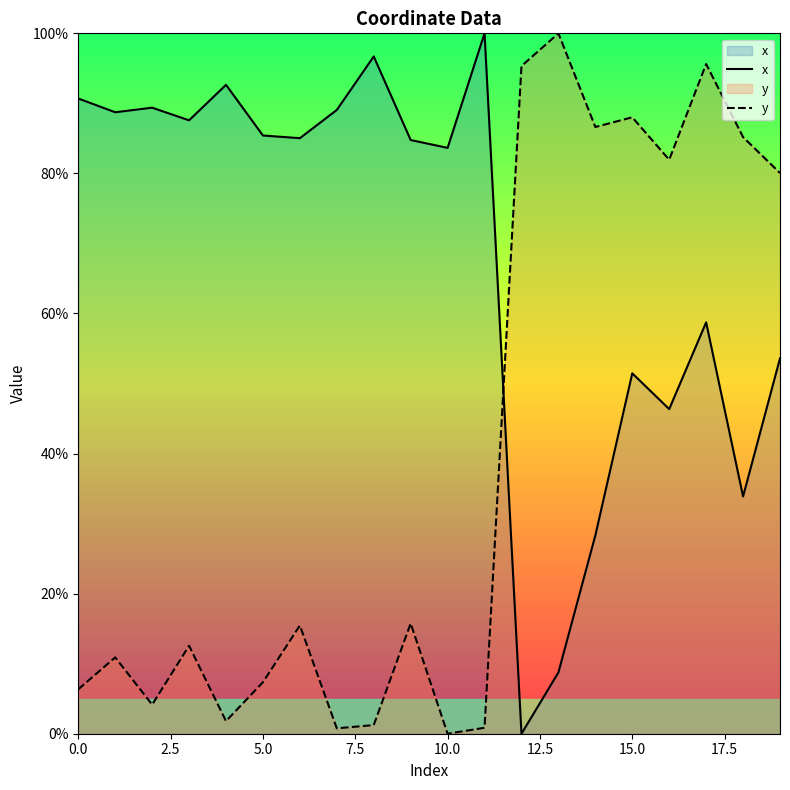

What is the sum of all y values?

789.9